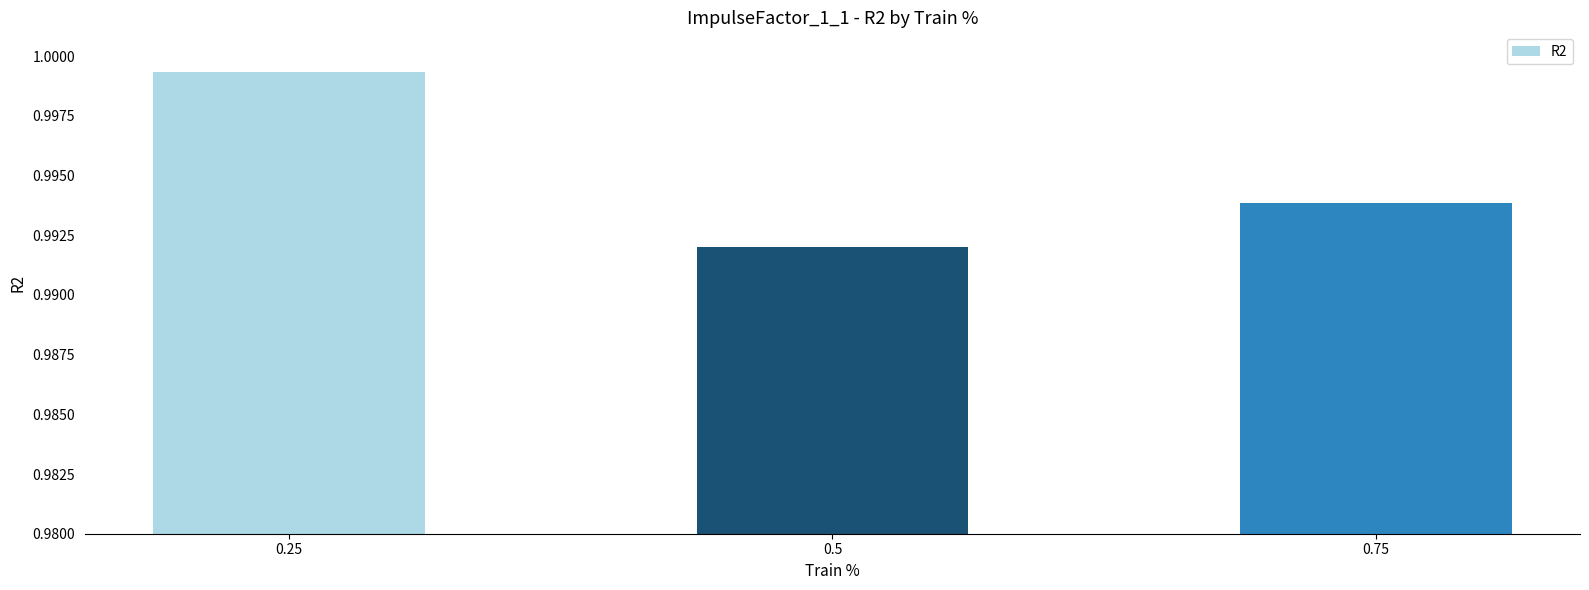

Count the number of data series in this chart.

1